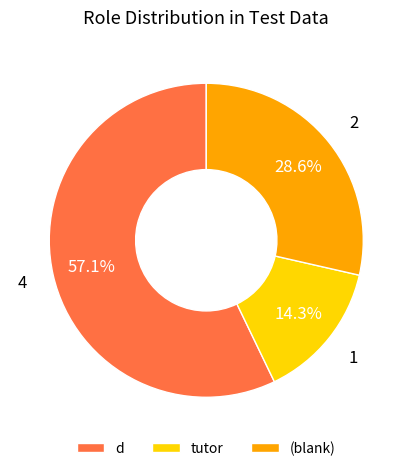

Which has a higher value, d or (blank)?

d